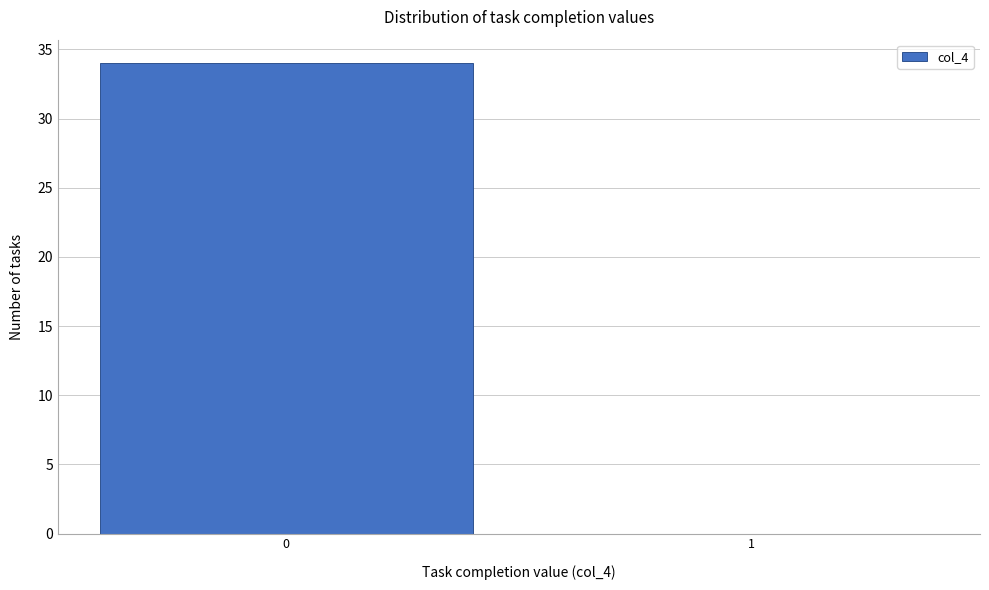

Reading left to right, list all the values displayed in this chart.

0=34	1=0